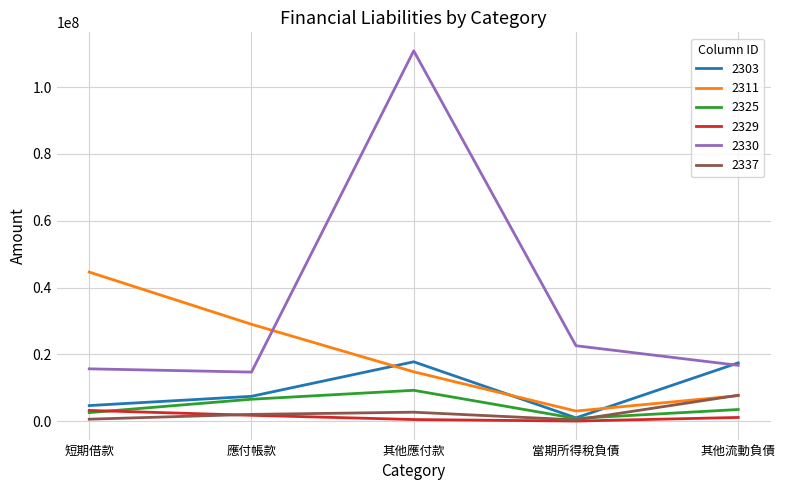

How many series are shown in this chart?

6